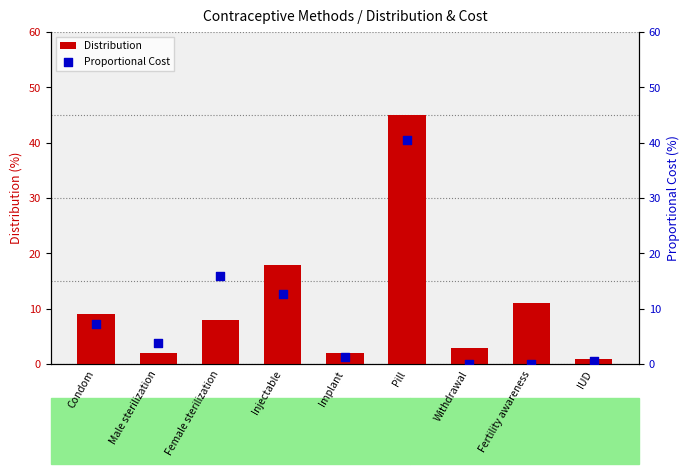

Is the value of Proportional Cost at Male sterilization greater than the value of Distribution at Fertility awareness?

No